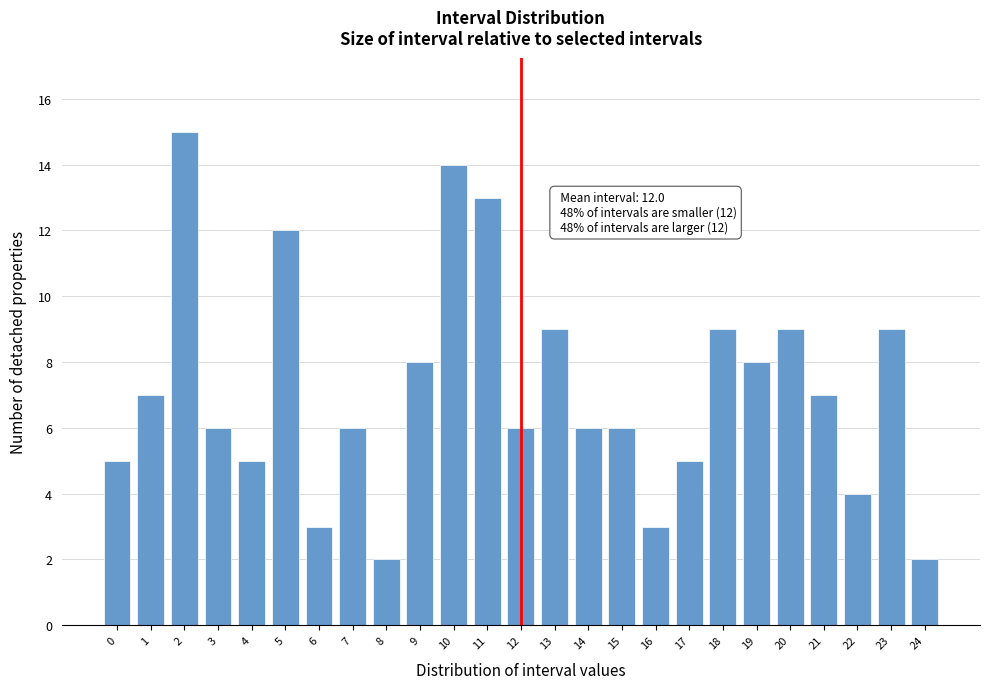

Reading right to left, what are all the values shown in this chart?

24=2	23=9	22=4	21=7	20=9	19=8	18=9	17=5	16=3	15=6	14=6	13=9	12=6	11=13	10=14	9=8	8=2	7=6	6=3	5=12	4=5	3=6	2=15	1=7	0=5